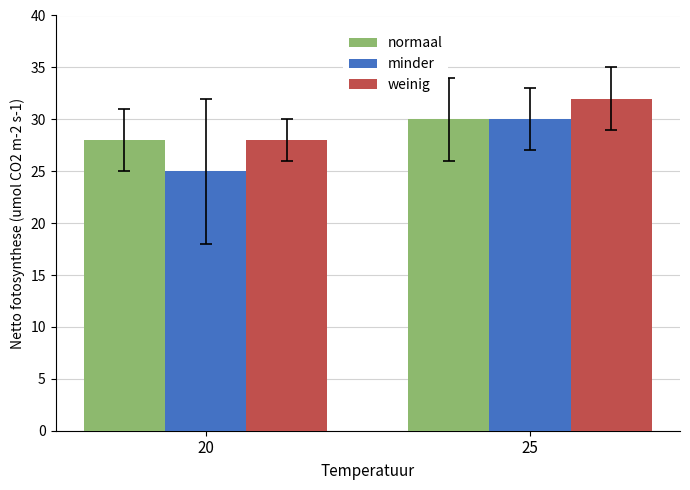

Which label corresponds to the largest value in the chart?

25